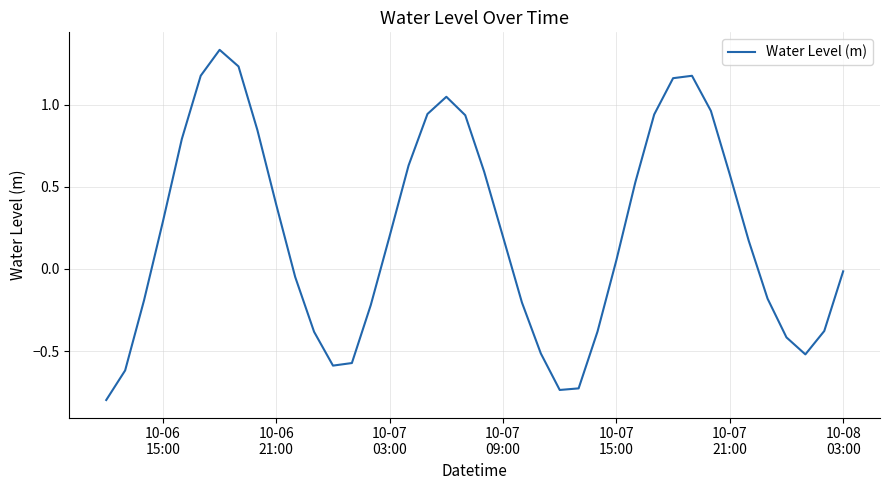

What is the minimum value shown in the chart?

-0.8